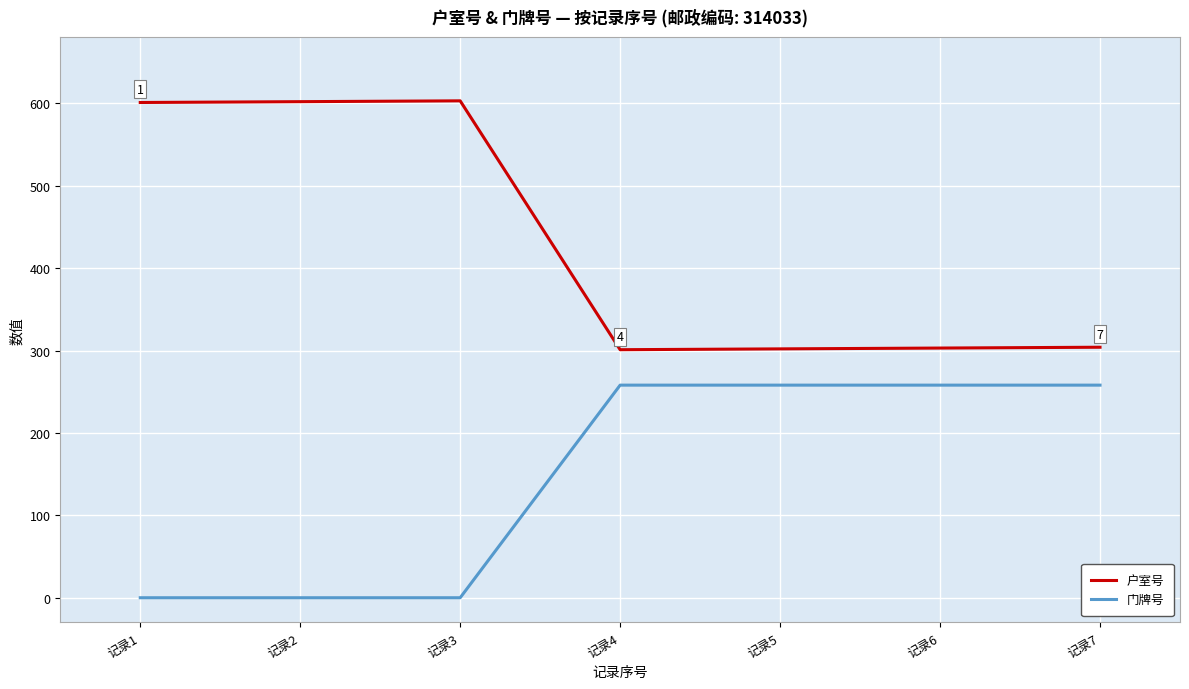

The value of 户室号 at 记录7 is 304. True or false?

True